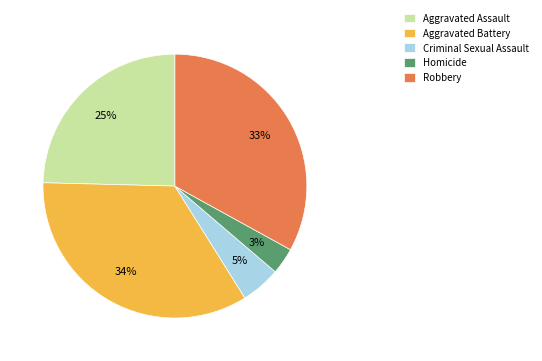

Is it true that Aggravated Battery is 34% of the pie?

True